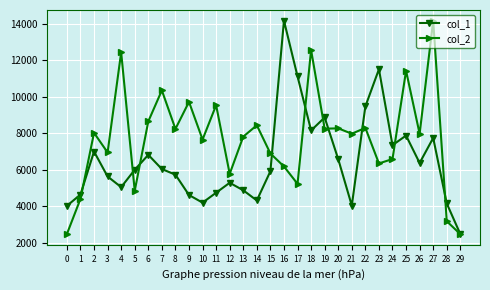

List the series in order of their overall mean, lowest first.

col_1, col_2